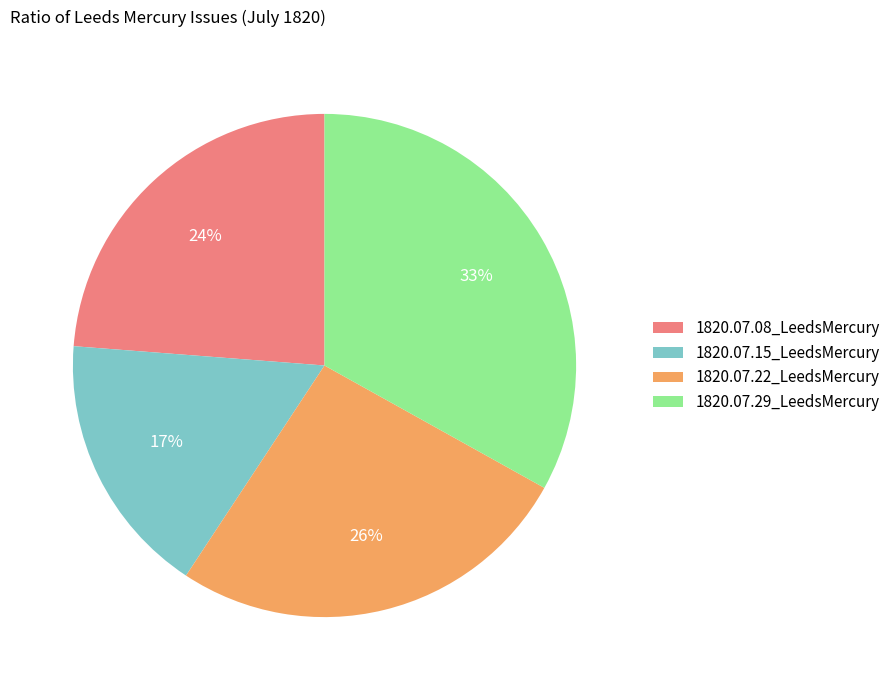

To the nearest percent, what is the difference between the 1820.07.29_LeedsMercury and 1820.07.22_LeedsMercury slice percentages?

7%